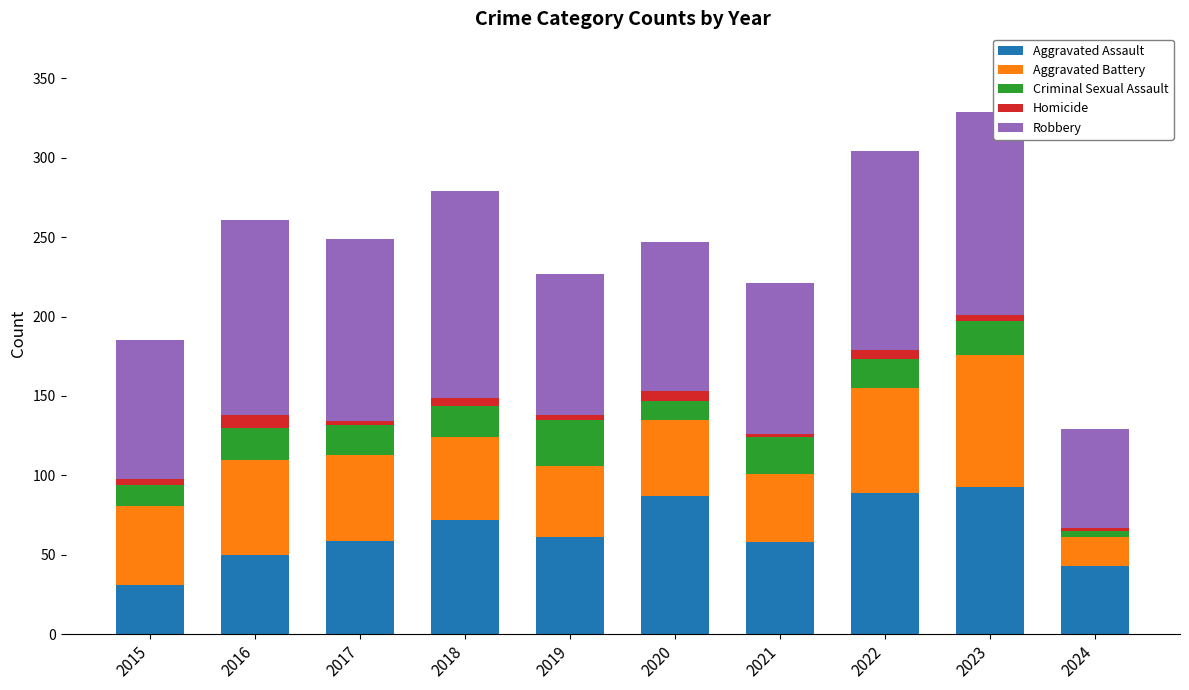

What is the difference between the maximum and minimum values in the Aggravated Assault series?

62